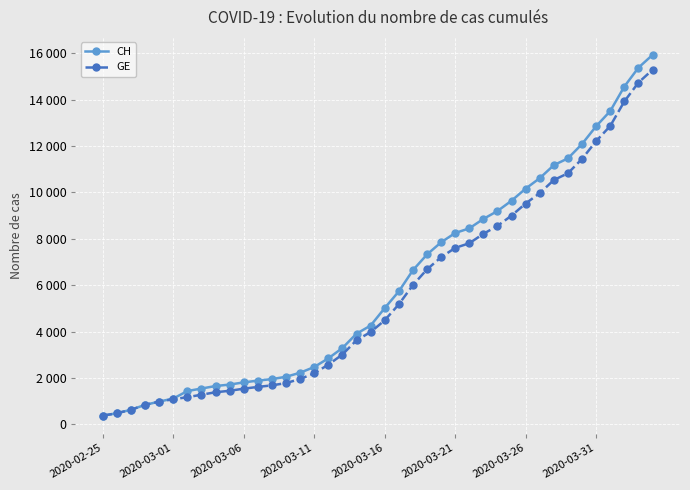

What are all the series names shown in the legend?

CH, GE